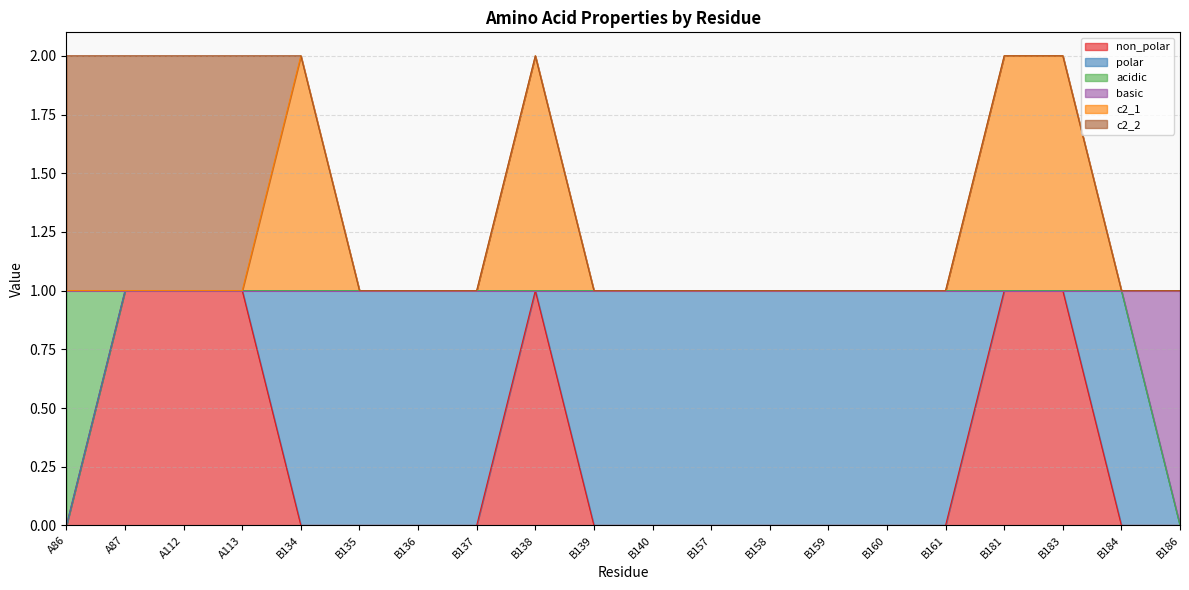

The non_polar series shows 0 at B135. True or false?

True